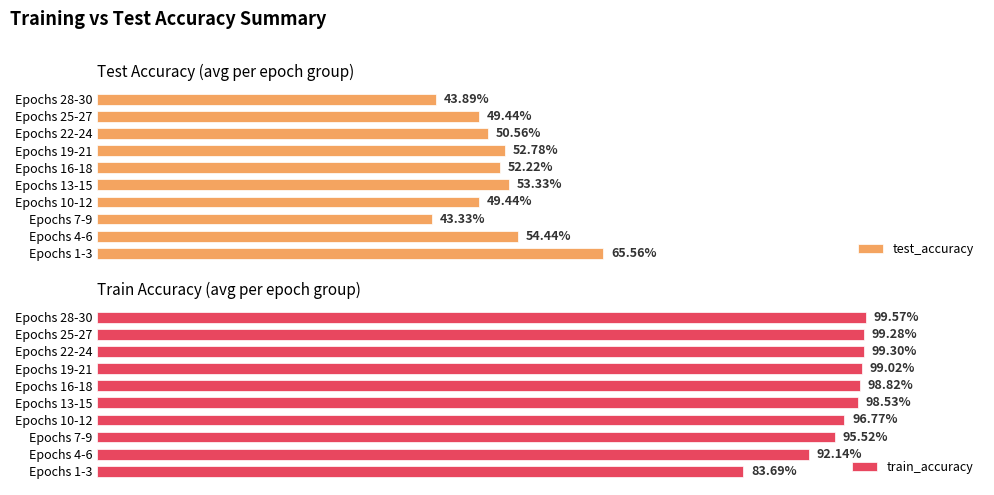

Are the bars horizontal?

Yes